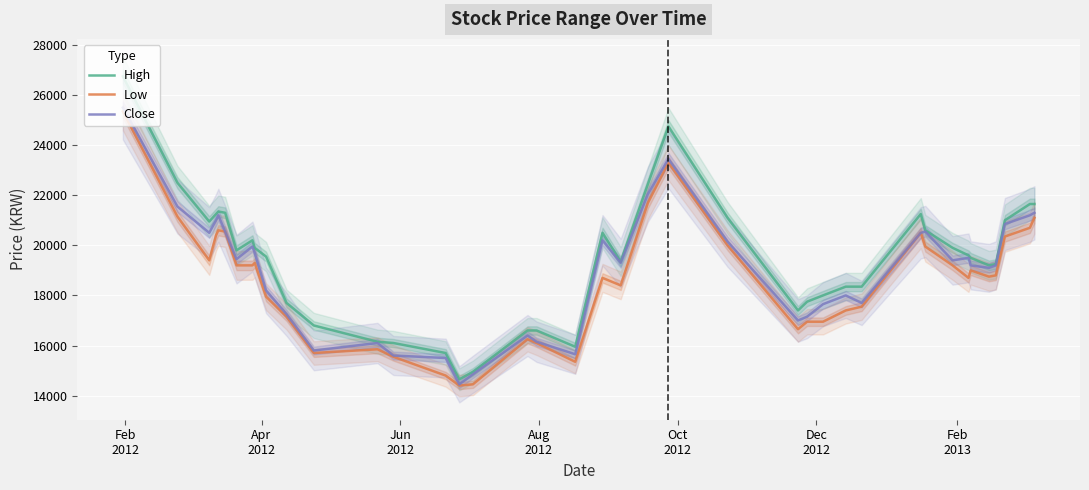

Reading right to left, list all the values displayed in this chart.

High: 21650	21650	21000	19250	19200	19500	19600	19900	20600	21250	18350	18350	18000	17750	17400	21100	24750	22450	19350	20500	15950	16600	16600	14950	14650	15700	16100	16150	16800	17700	19550	19900	20200	19800	21300	21350	21250	20950	22500	26750
Low: 21100	20700	20350	18800	18750	19000	18700	19200	19950	20500	17550	17400	16950	16950	16650	20000	23300	21700	18400	18700	15350	16100	16250	14450	14400	14800	15550	15850	15700	17150	17950	19300	19200	19200	20550	20600	20400	19400	21150	25350
Close: 21300	21200	20850	19200	19100	19200	19500	19400	20550	20500	17700	18000	17650	17150	17000	20150	23450	22050	19300	20200	15650	16150	16400	14850	14450	15500	15600	16100	15800	17250	18200	19700	19950	19450	20550	21200	21000	20500	21550	25500